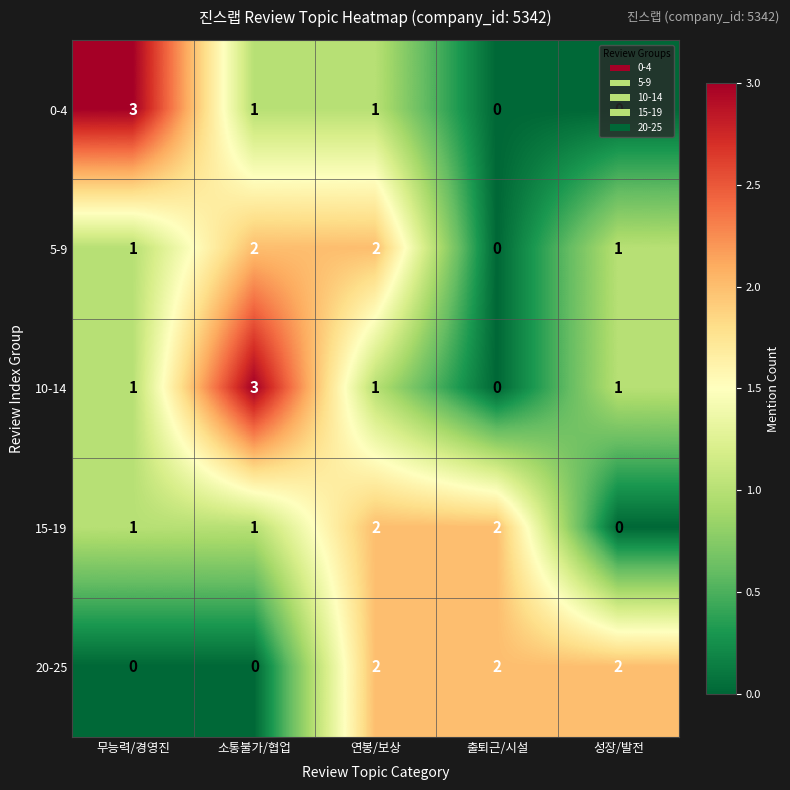

What is the sum of all 10-14 values?

6